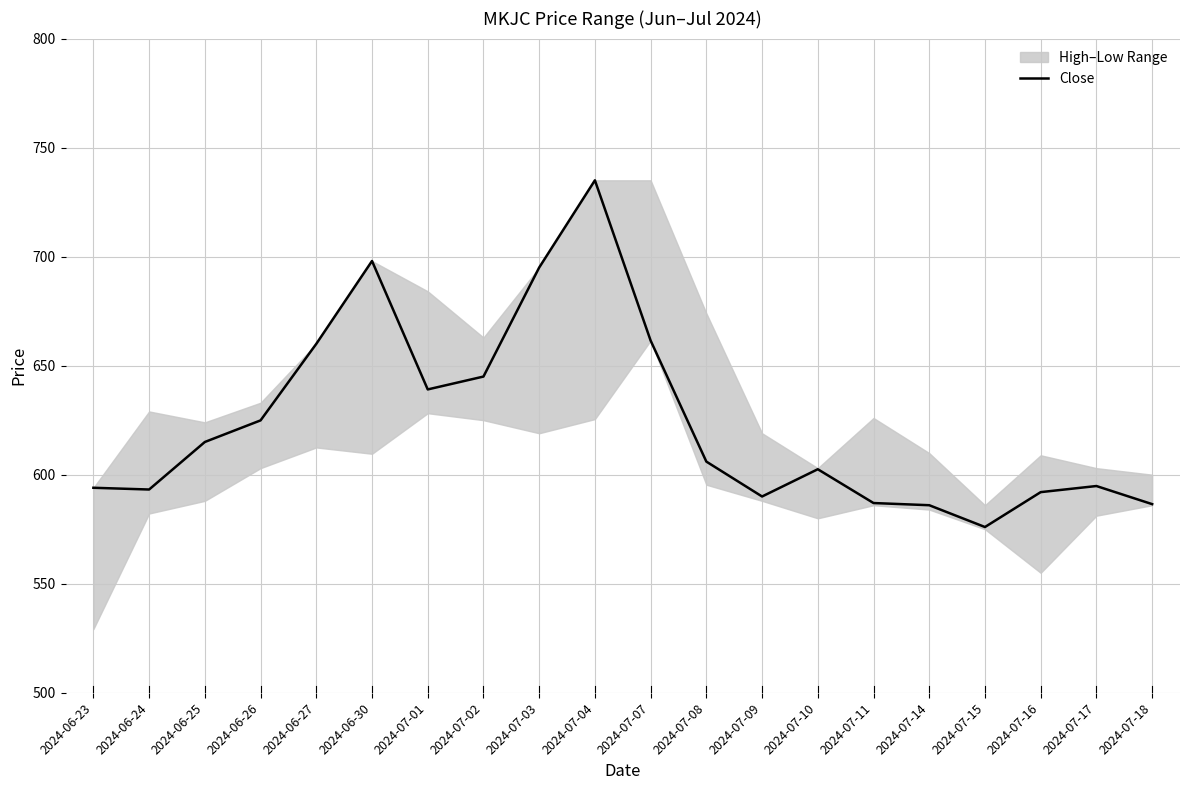

How many points are lower than both their immediate neighbors (excluding endpoints)?

4